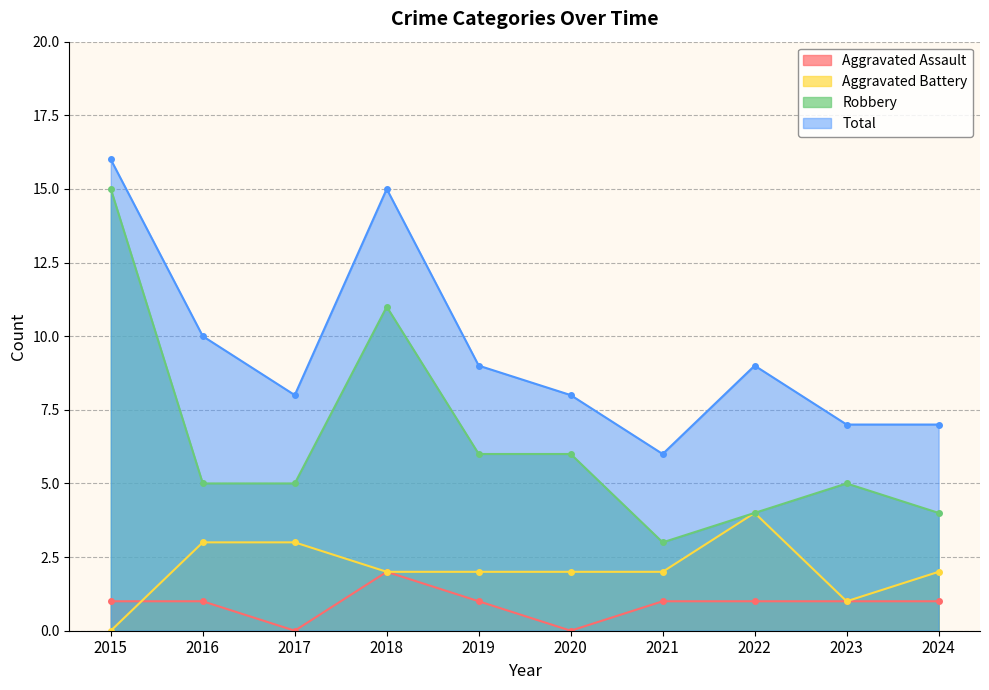

At which label does Robbery reach its peak?

2015